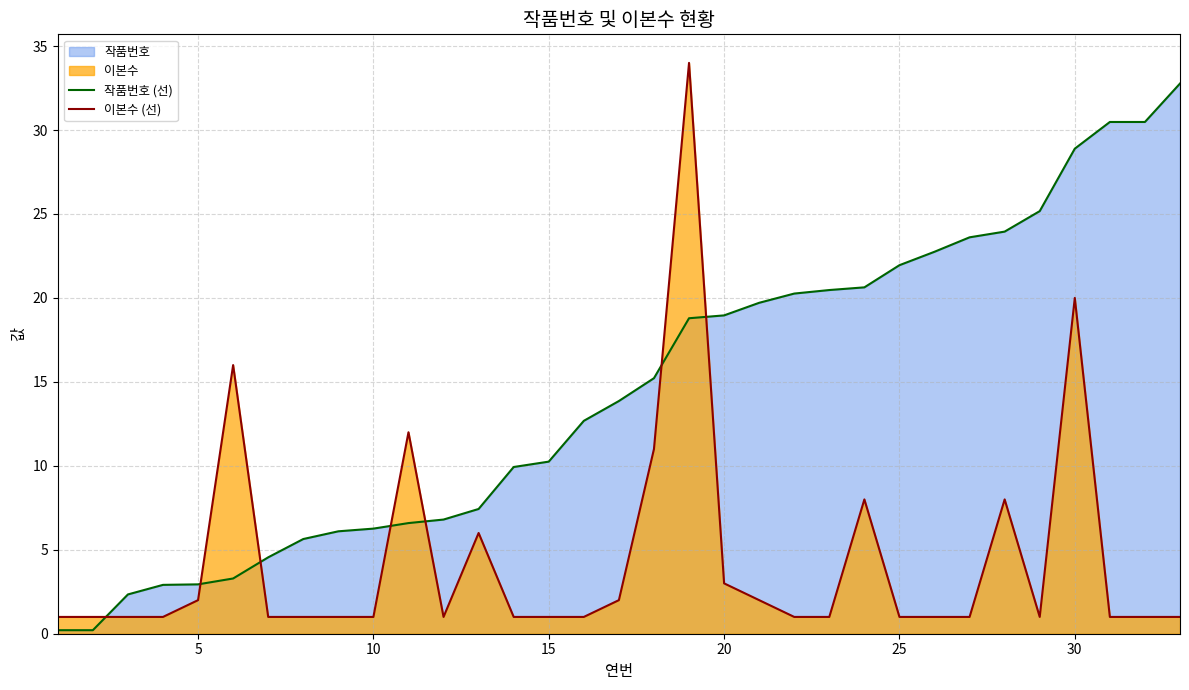

Which series has the widest spread of values?

이본수 (선)